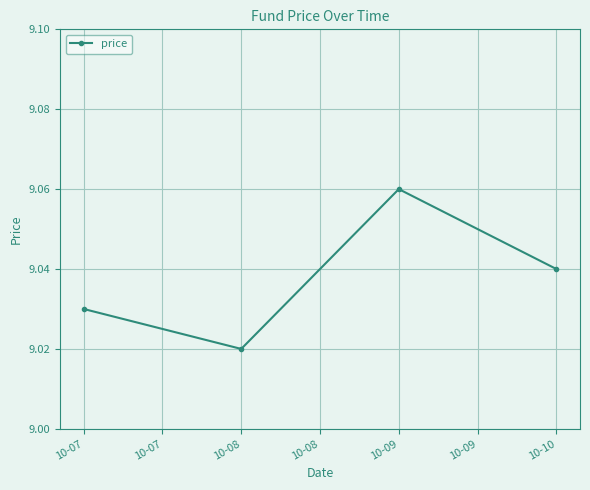

The chart shows a value of 14.8 at 10-08. True or false?

False